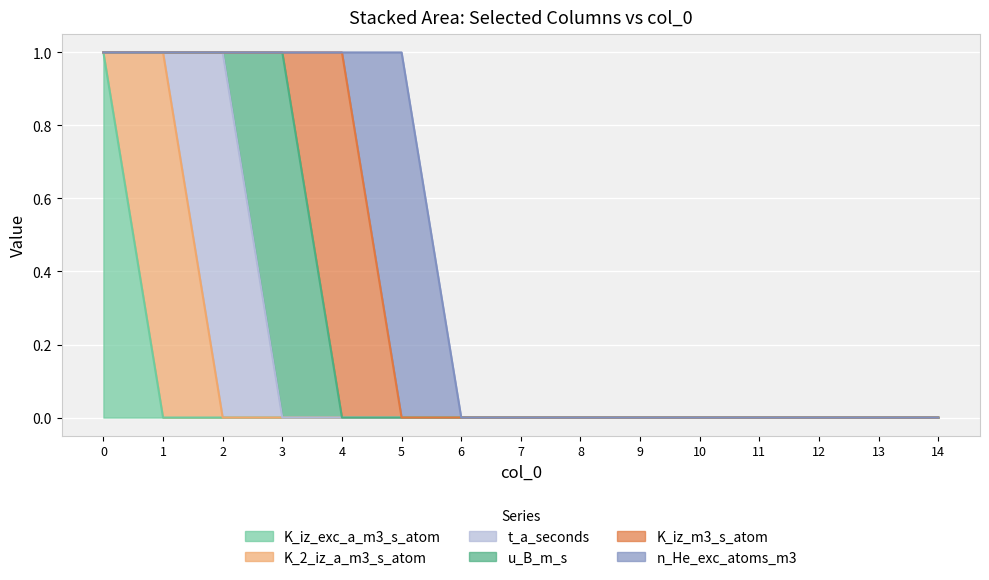

Reading left to right, what are all the values shown in this chart?

K_iz_exc_a_m3_s_atom: 1	0	0	0	0	0	0	0	0	0	0	0	0	0	0
K_2_iz_a_m3_s_atom: 0	1	0	0	0	0	0	0	0	0	0	0	0	0	0
t_a_seconds: 0	0	1	0	0	0	0	0	0	0	0	0	0	0	0
u_B_m_s: 0	0	0	1	0	0	0	0	0	0	0	0	0	0	0
K_iz_m3_s_atom: 0	0	0	0	1	0	0	0	0	0	0	0	0	0	0
n_He_exc_atoms_m3: 0	0	0	0	0	1	0	0	0	0	0	0	0	0	0